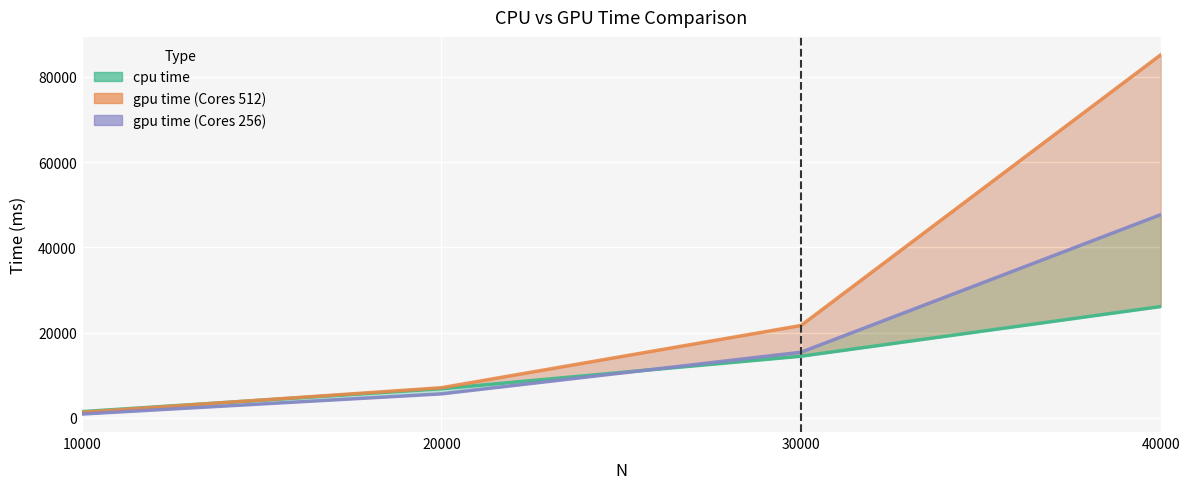

Rank the series by their average value, from lowest to highest.

cpu time, gpu time (Cores 256), gpu time (Cores 512)